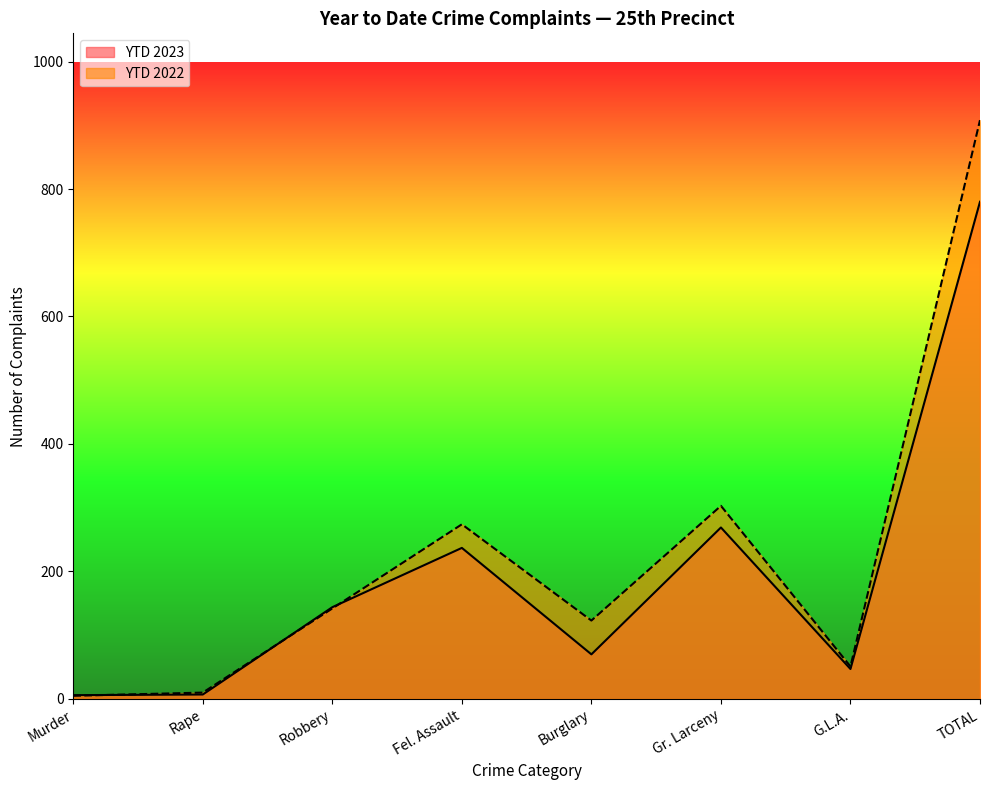

The YTD 2023 series shows 2 at Rape. True or false?

False